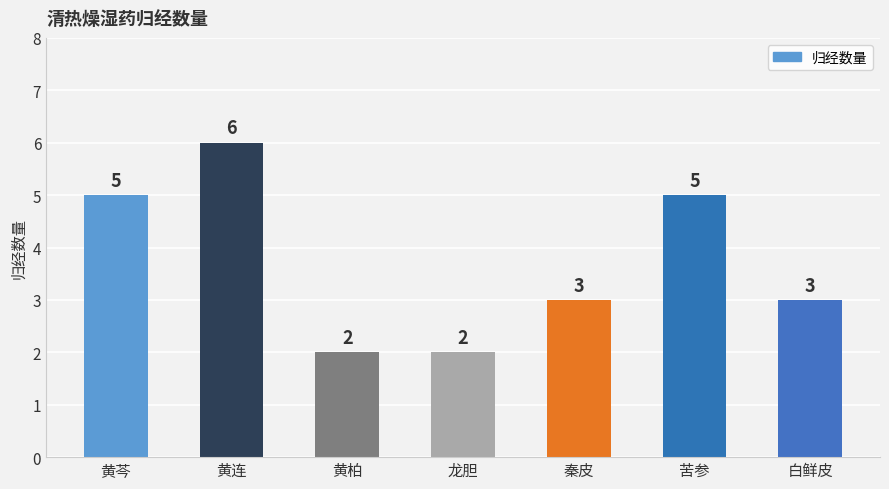

Approximately how many times larger is the value at 秦皮 compared to 白鲜皮?

1.0